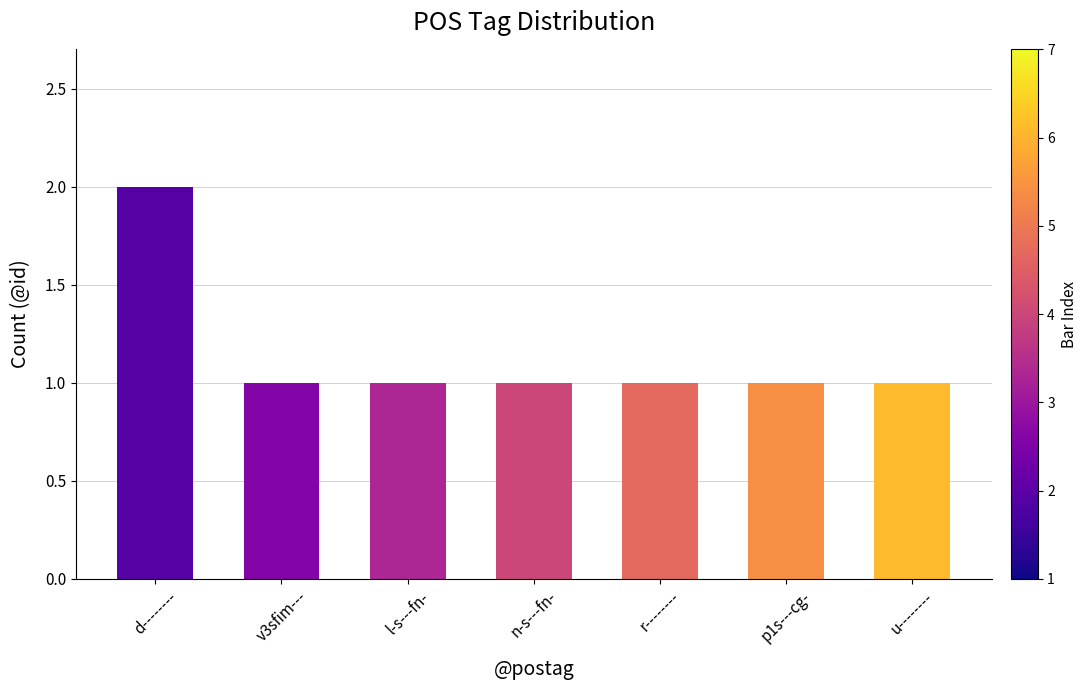

What is the change in value from d-------- to r--------?

-1